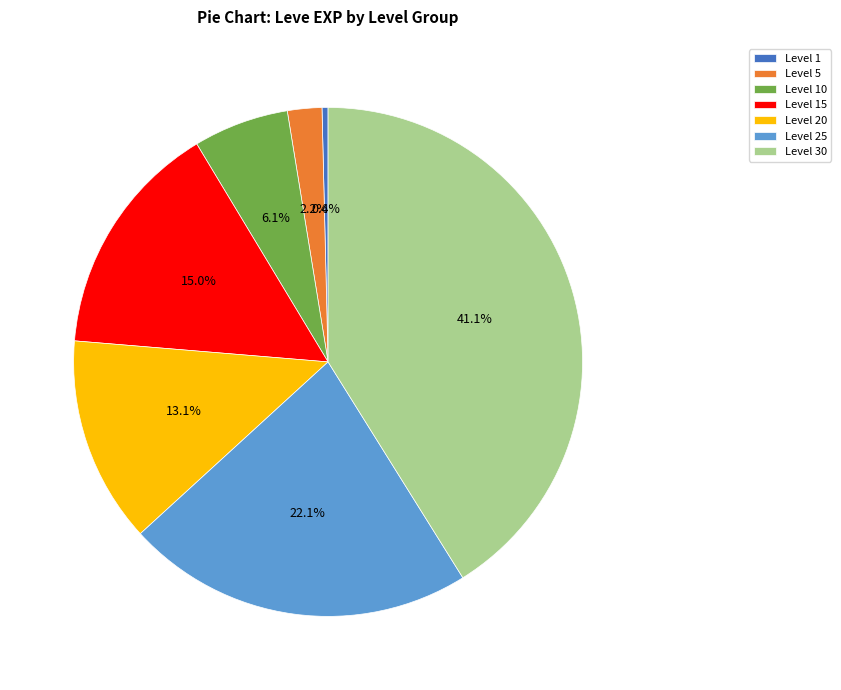

Rank the categories by value from highest to lowest.

Level 30, Level 25, Level 15, Level 20, Level 10, Level 5, Level 1